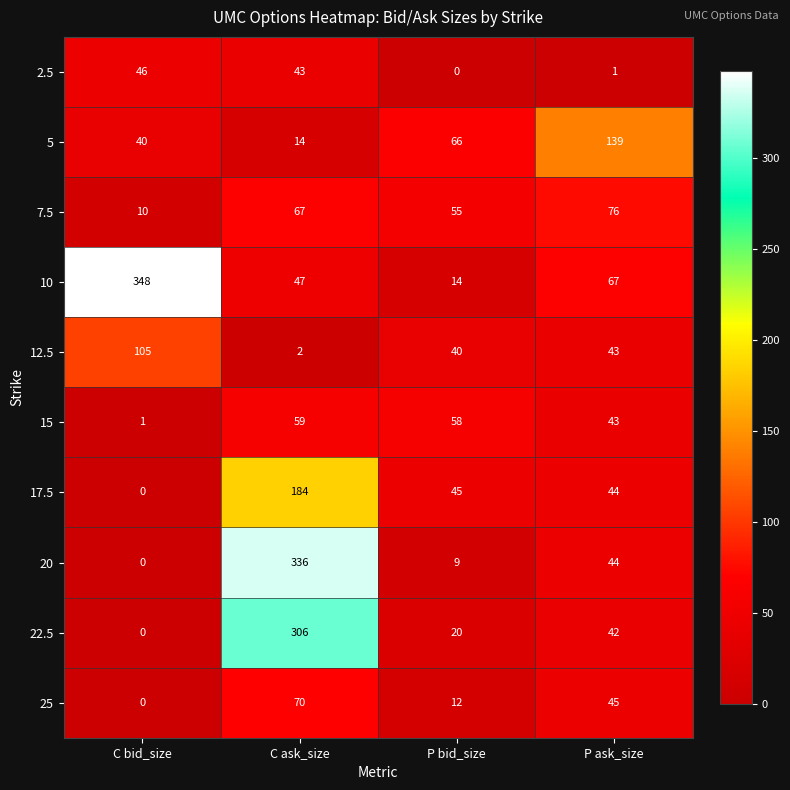

List the series in order of their peak value, highest first.

10, 20, 22.5, 17.5, 5, 12.5, 7.5, 25, 15, 2.5